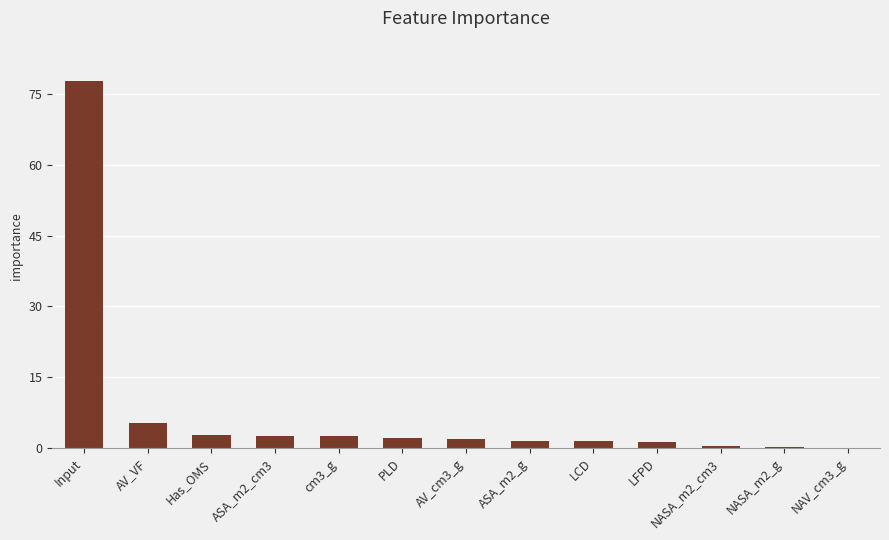

What is the ratio of the value at ASA_m2_cm3 to the value at cm3_g?

1.0